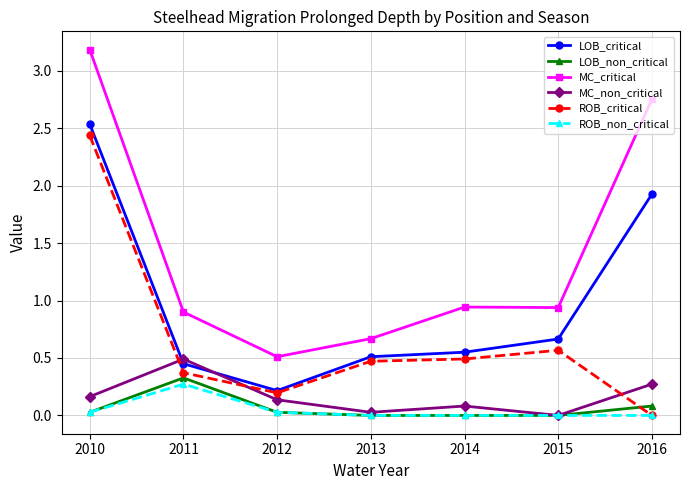

Is the value of MC_critical at 2015 greater than the value of LOB_critical at 2013?

Yes